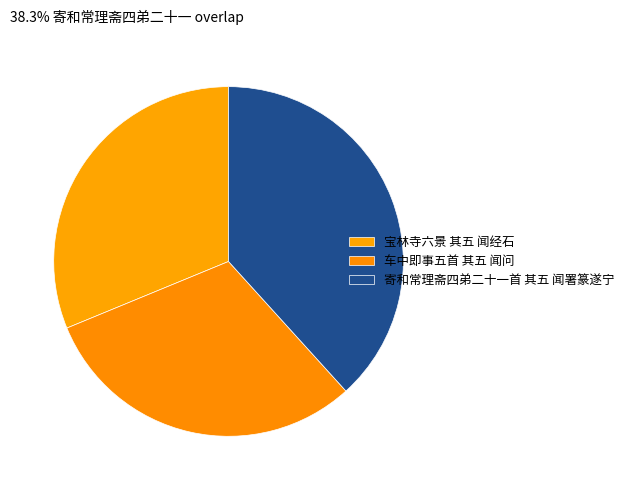

Combined, what portion of the pie is 车中即事五首 其五 闻问 and 寄和常理斋四弟二十一首 其五 闻署篆遂宁?

68.8%